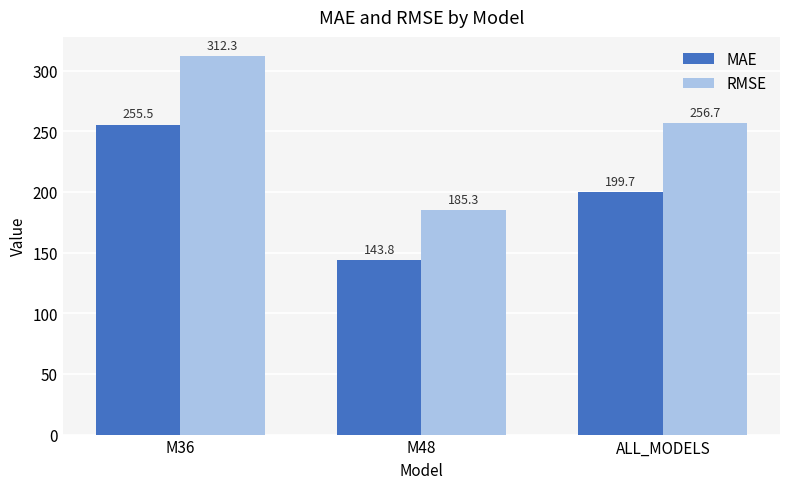

Reading left to right, extract all data points from this chart.

MAE: 255.5	143.8	199.7
RMSE: 312.3	185.3	256.7